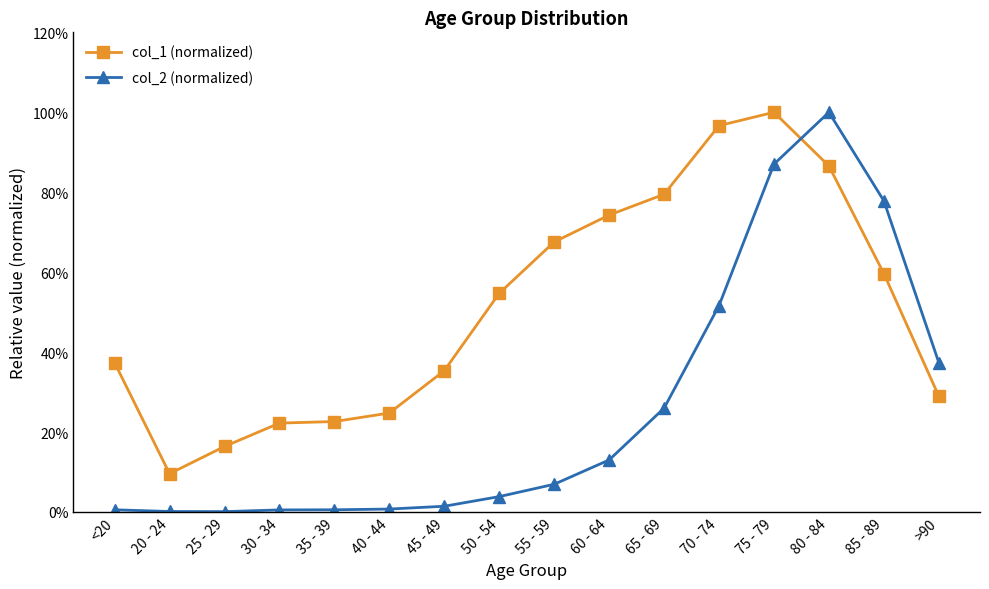

What is the label of the 14th point from the right?

25 - 29